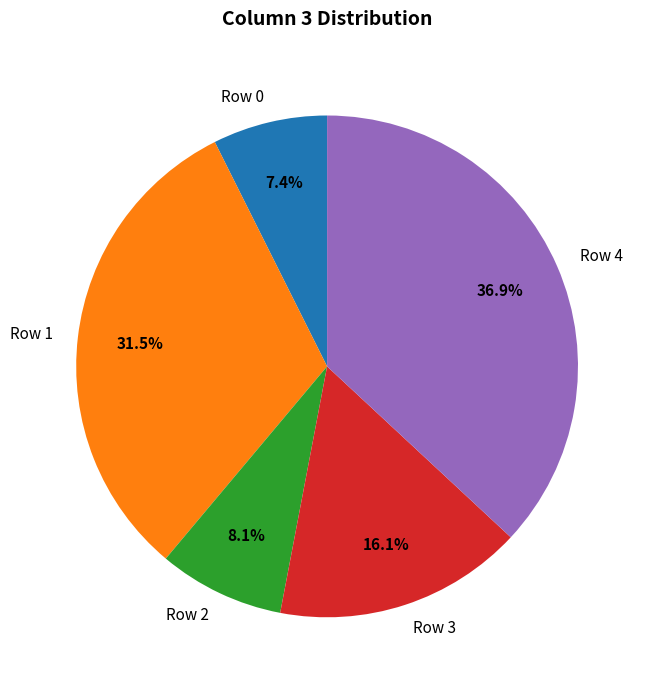

What is the smallest slice in the pie chart?

Row 0